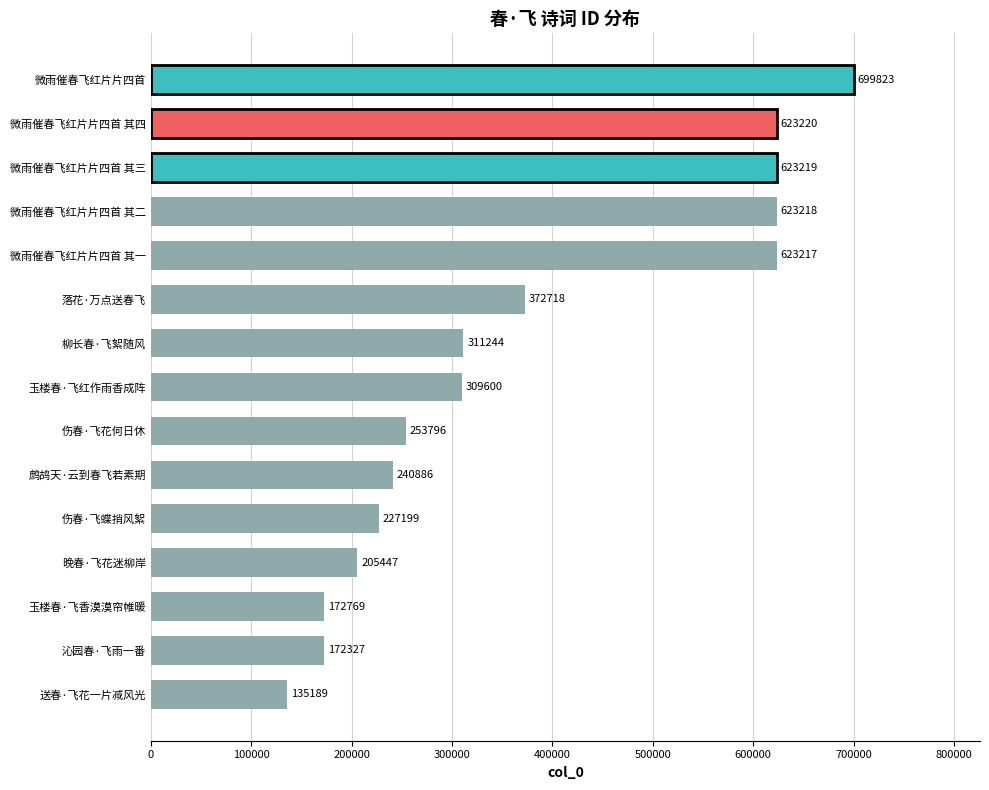

At which label is the value closest to 417506?

落花·万点送春飞